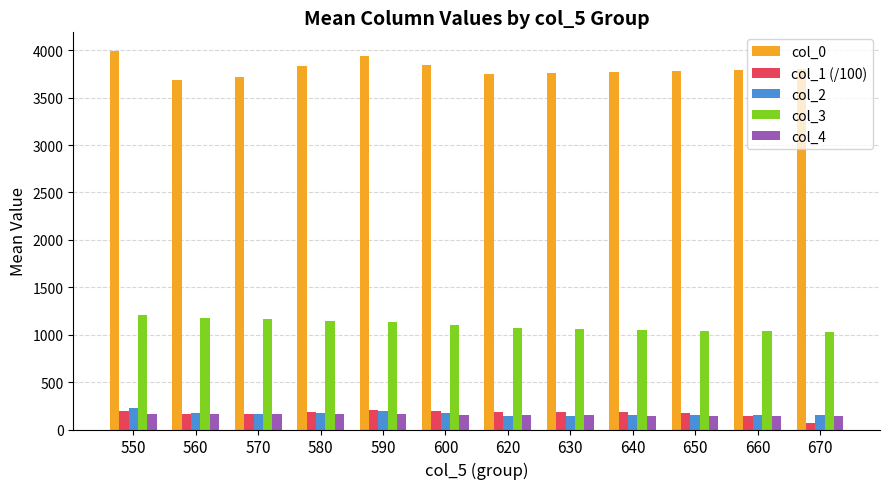

The col_1 (/100) series shows 166.5 at 570. True or false?

True